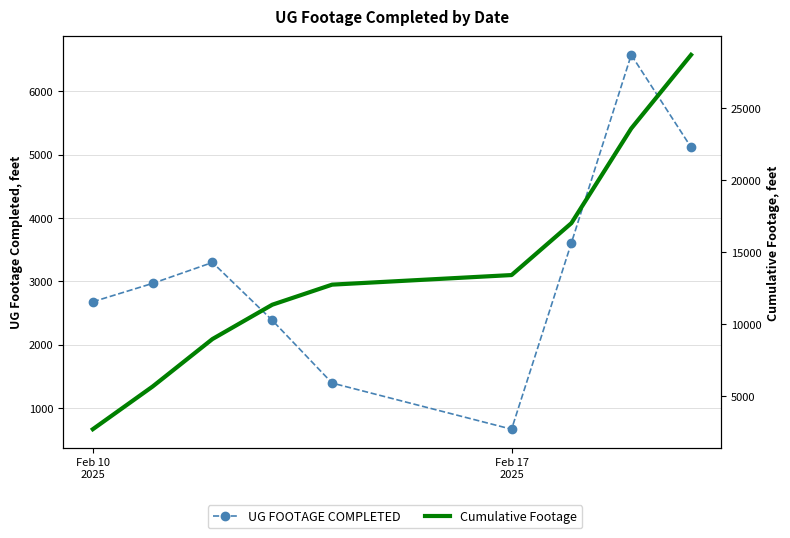

How many lines are shown in the chart?

2